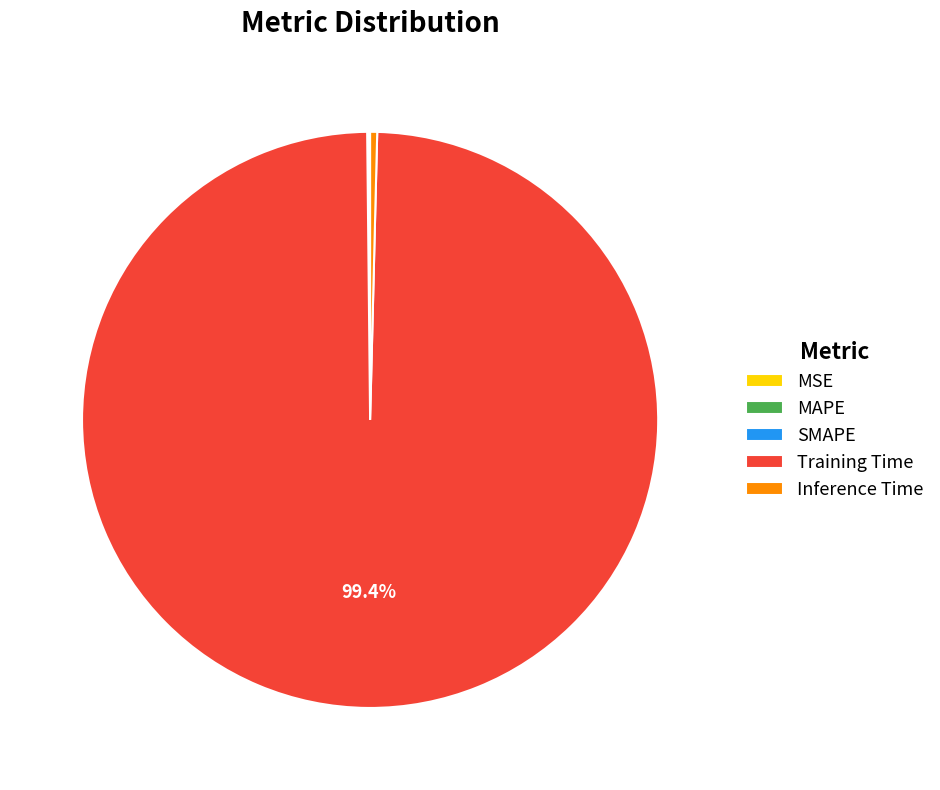

To the nearest percent, what portion does Training Time represent?

99%